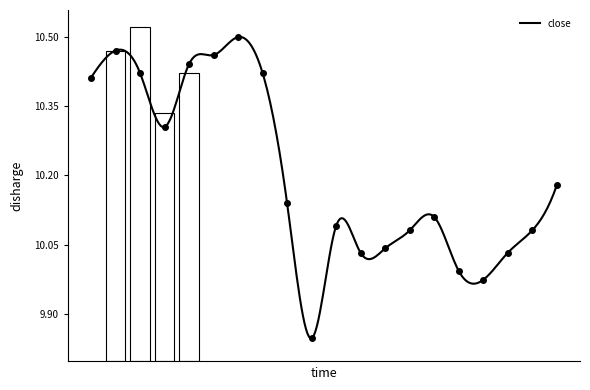

What is the average value?

10.2